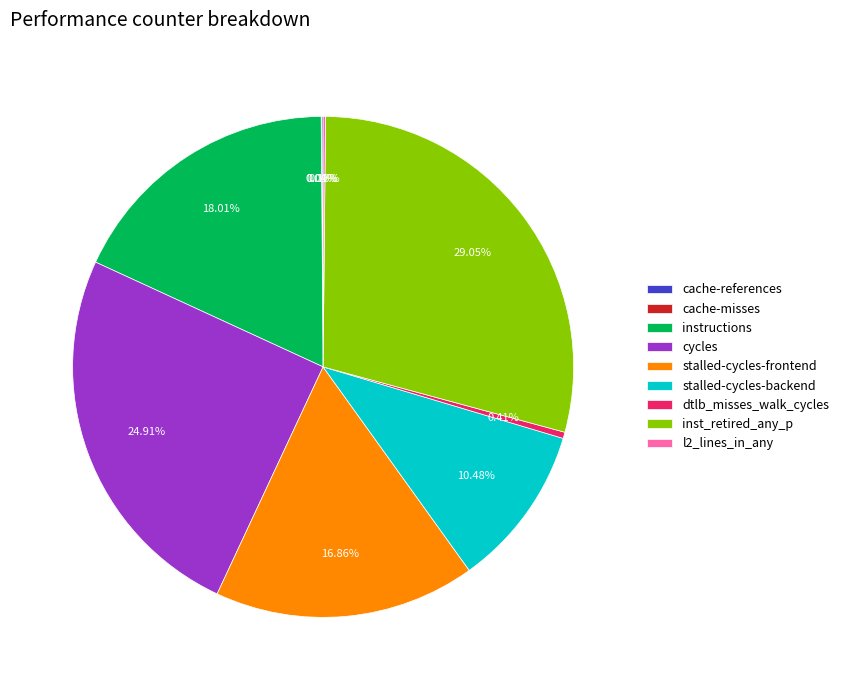

Is it true that dtlb_misses_walk_cycles is 0% of the pie?

True